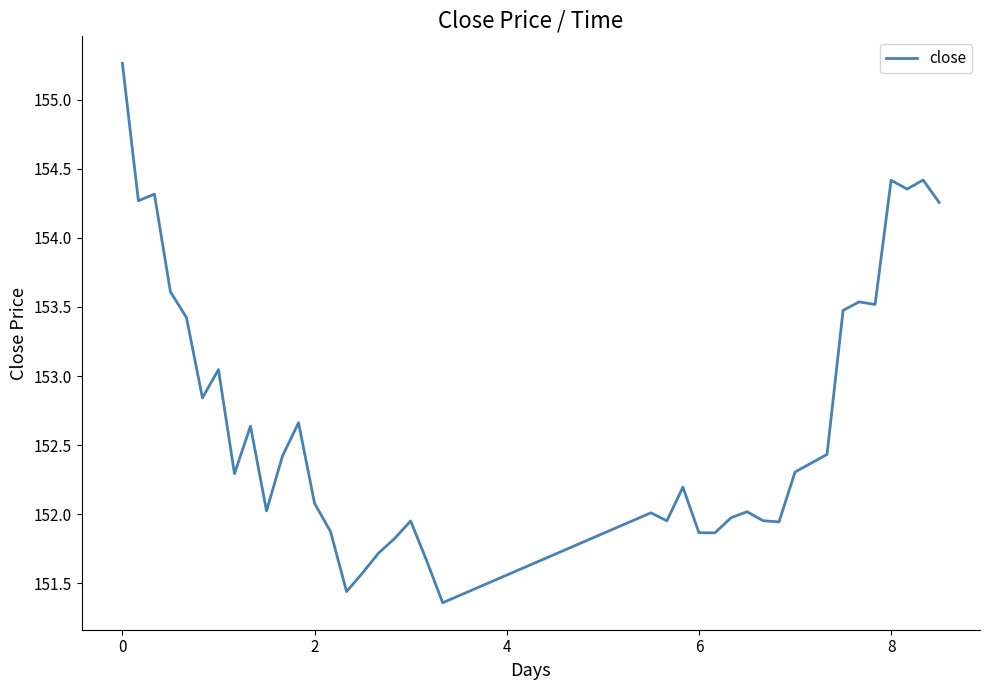

What is the minimum value shown in the chart?

151.4